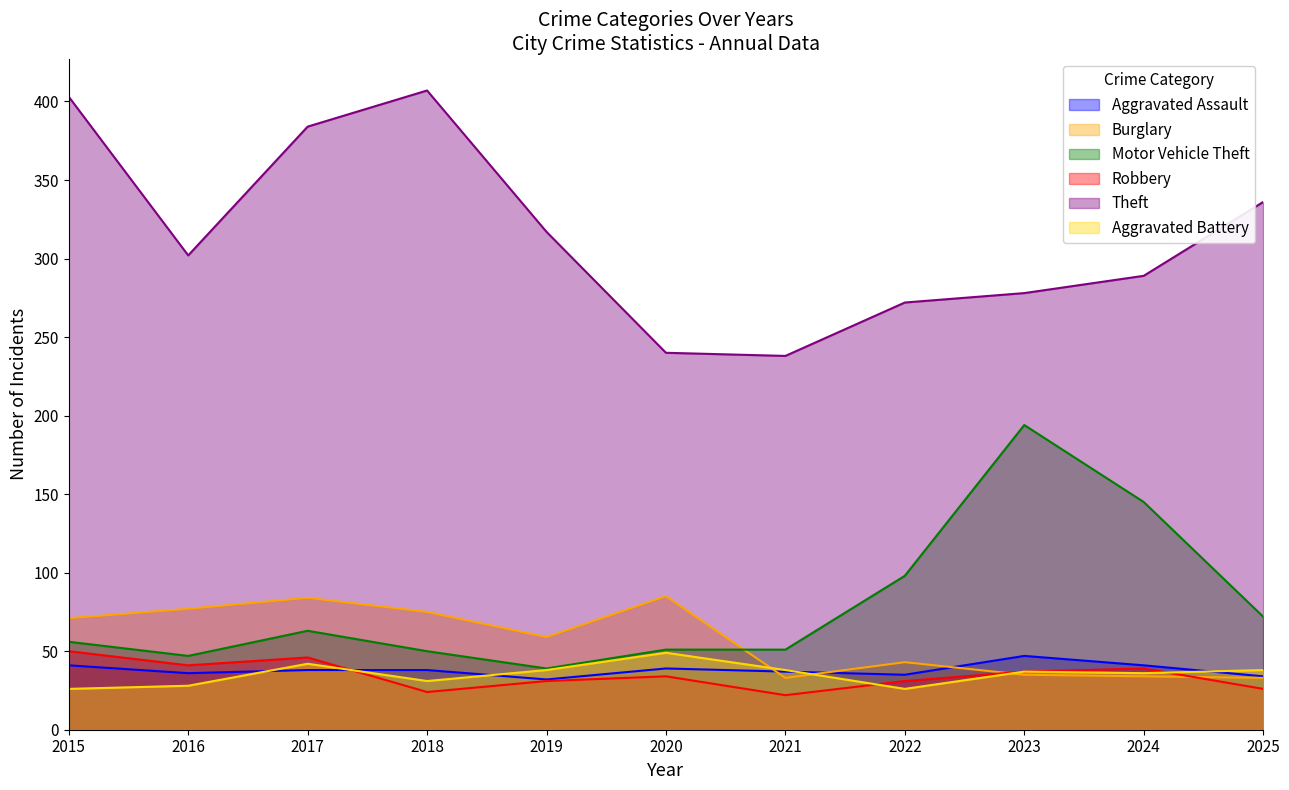

Between 2017 and 2025, which series saw the biggest shift?

Burglary